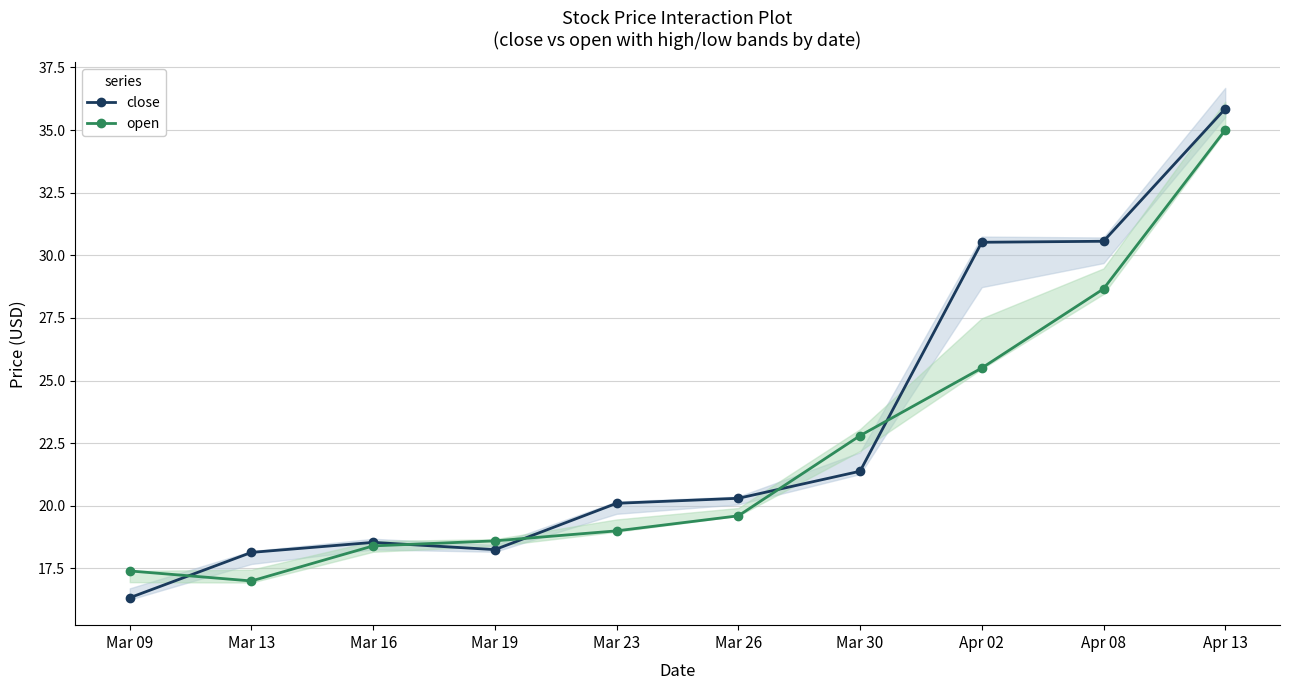

At which category is the sum across all series the highest?

Apr 13